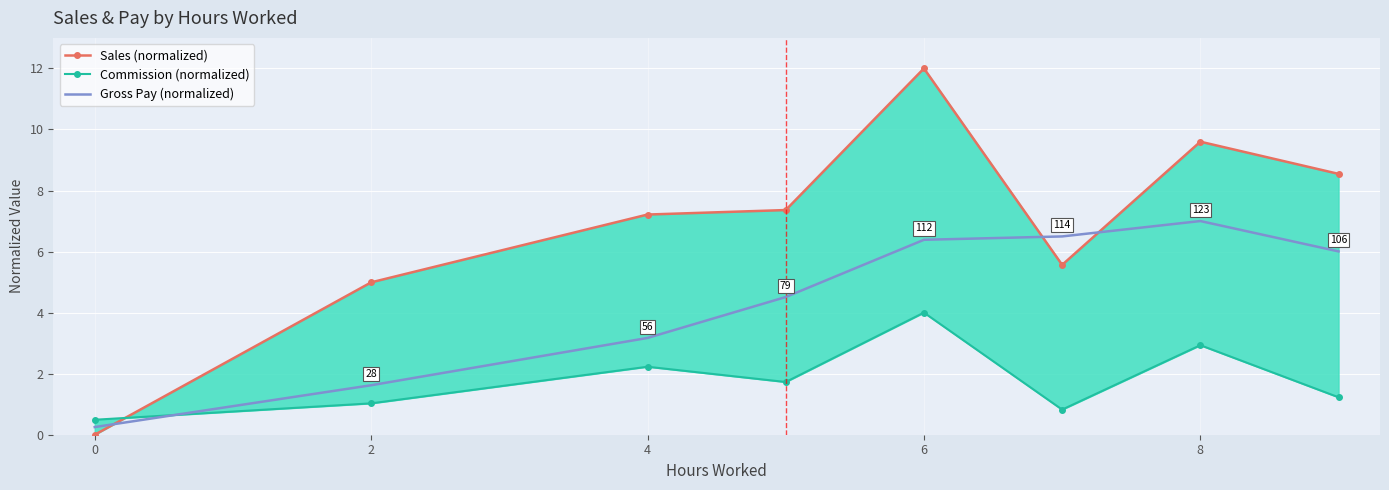

After their last crossing, which series has the higher values: Sales (normalized) or Commission (normalized)?

Sales (normalized)